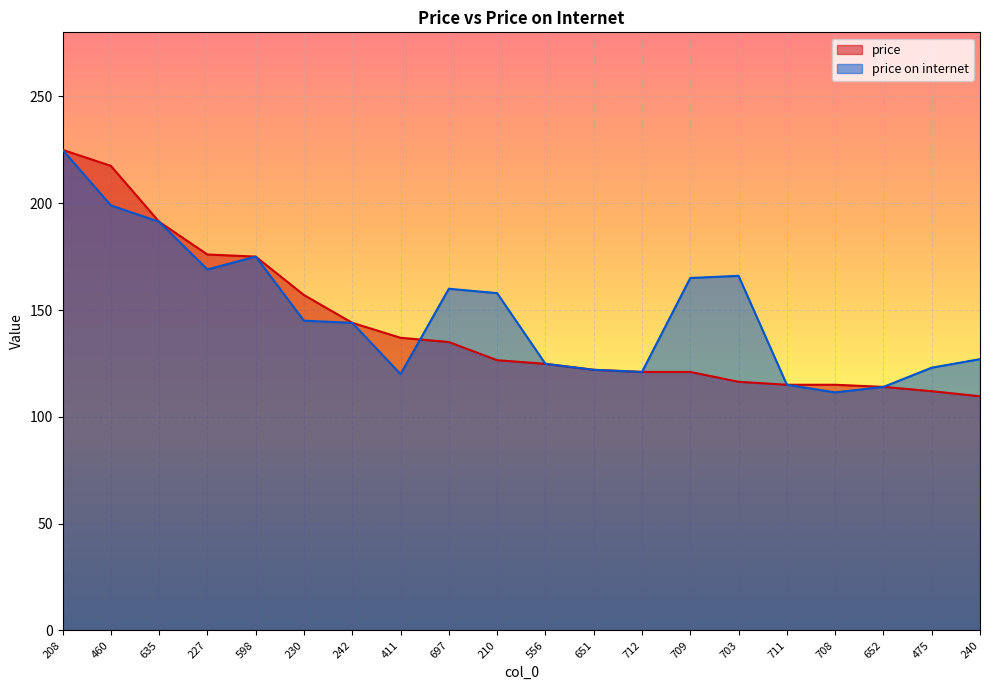

Which category has the highest value across all series?

208